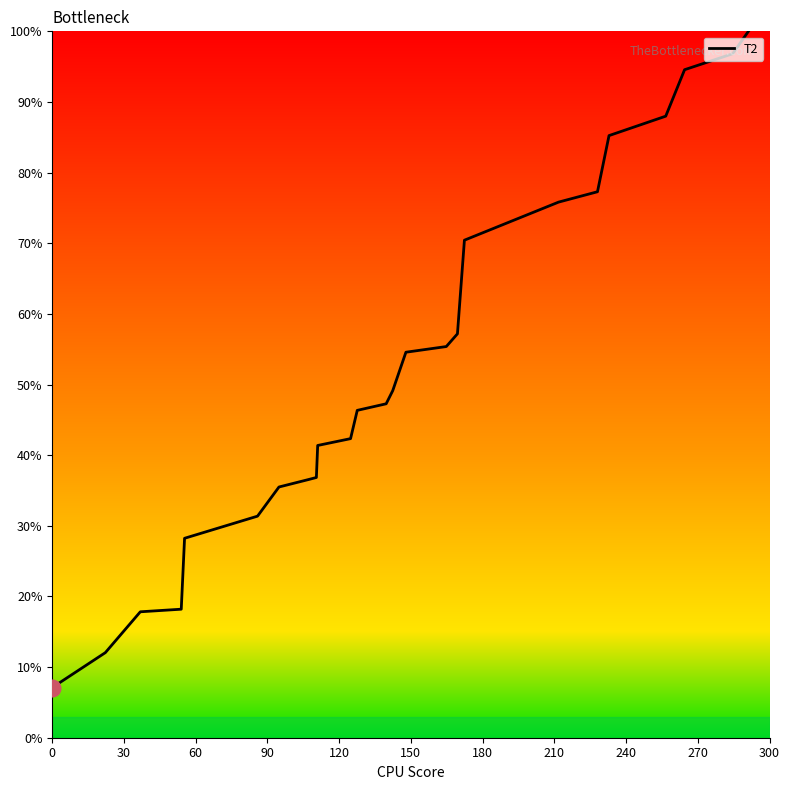

What is the difference between the maximum and minimum values?

92.9